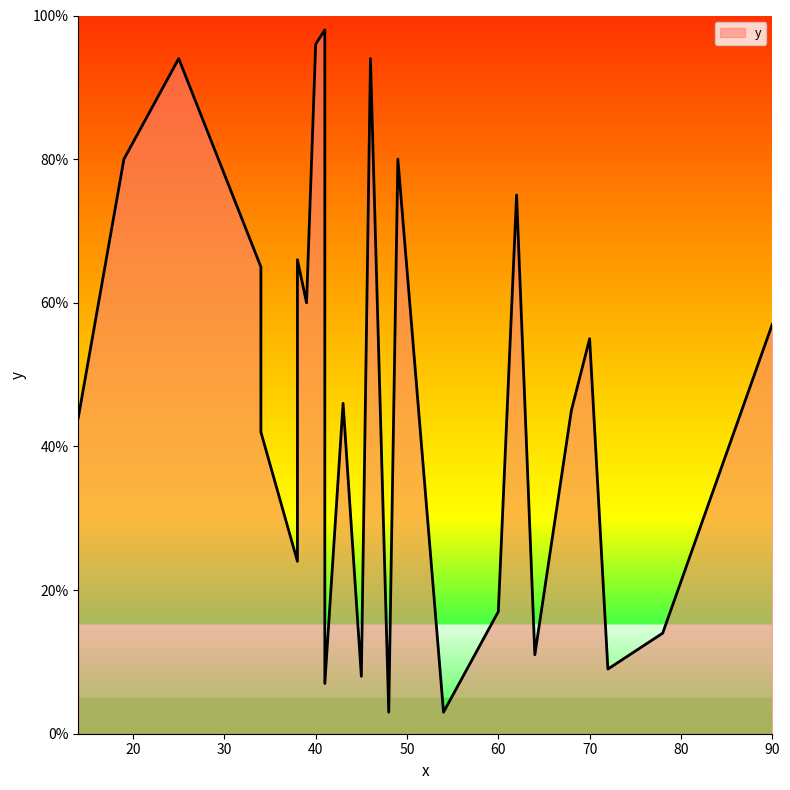

At which label is the value closest to 50?

43